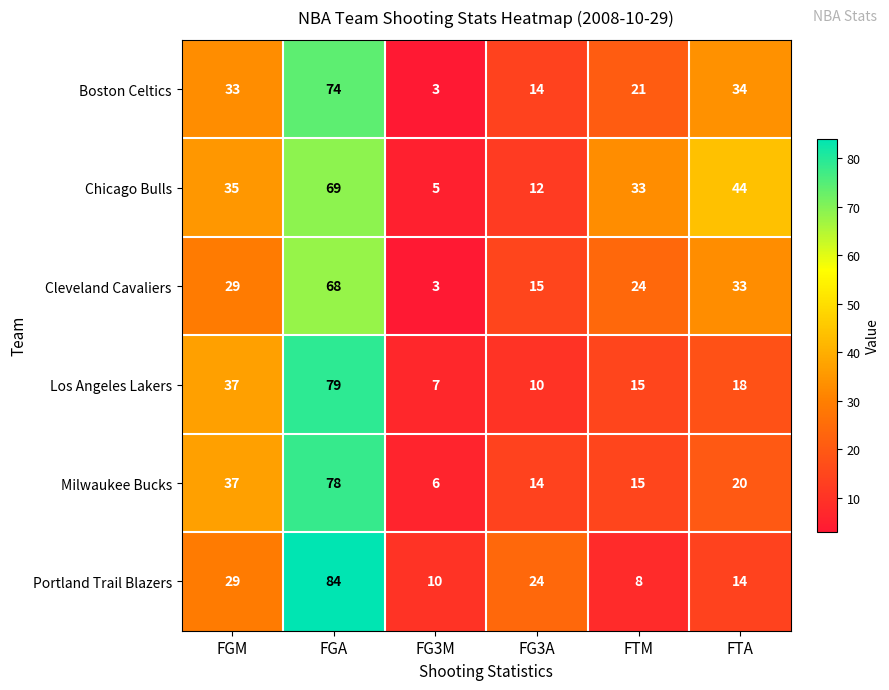

What is the minimum value shown in the chart?

3